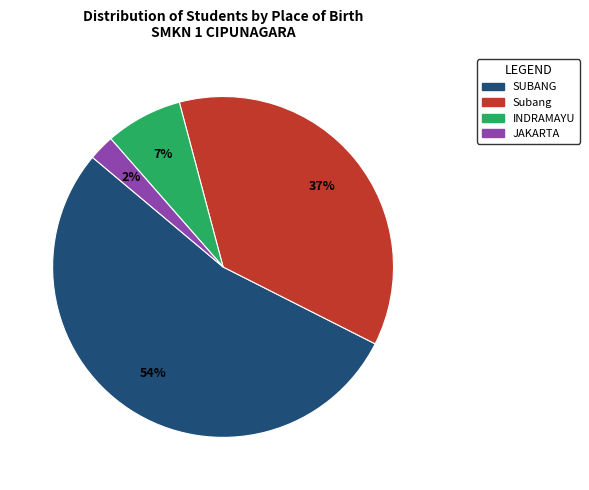

Between Subang and INDRAMAYU, which is larger?

Subang